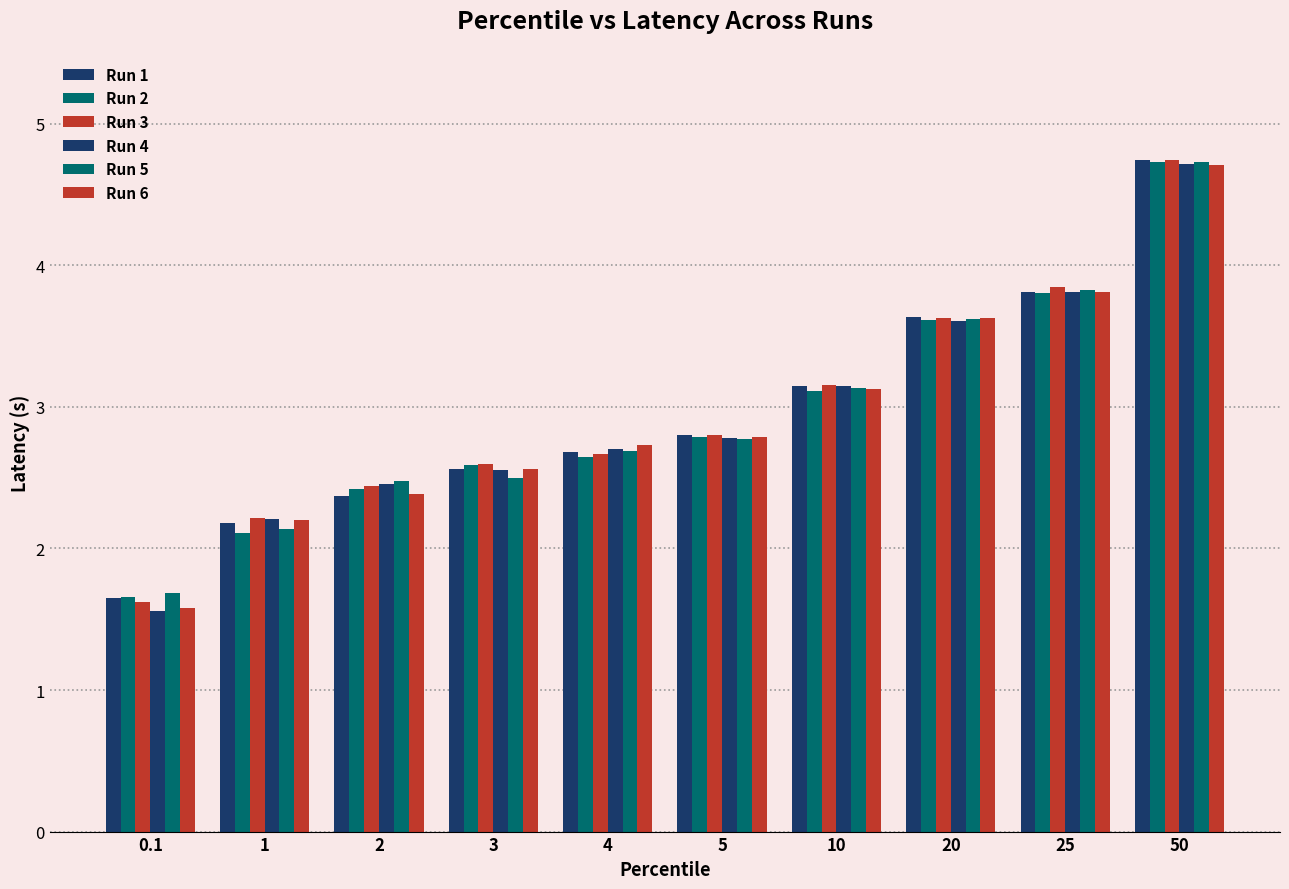

How many series are shown in this chart?

6